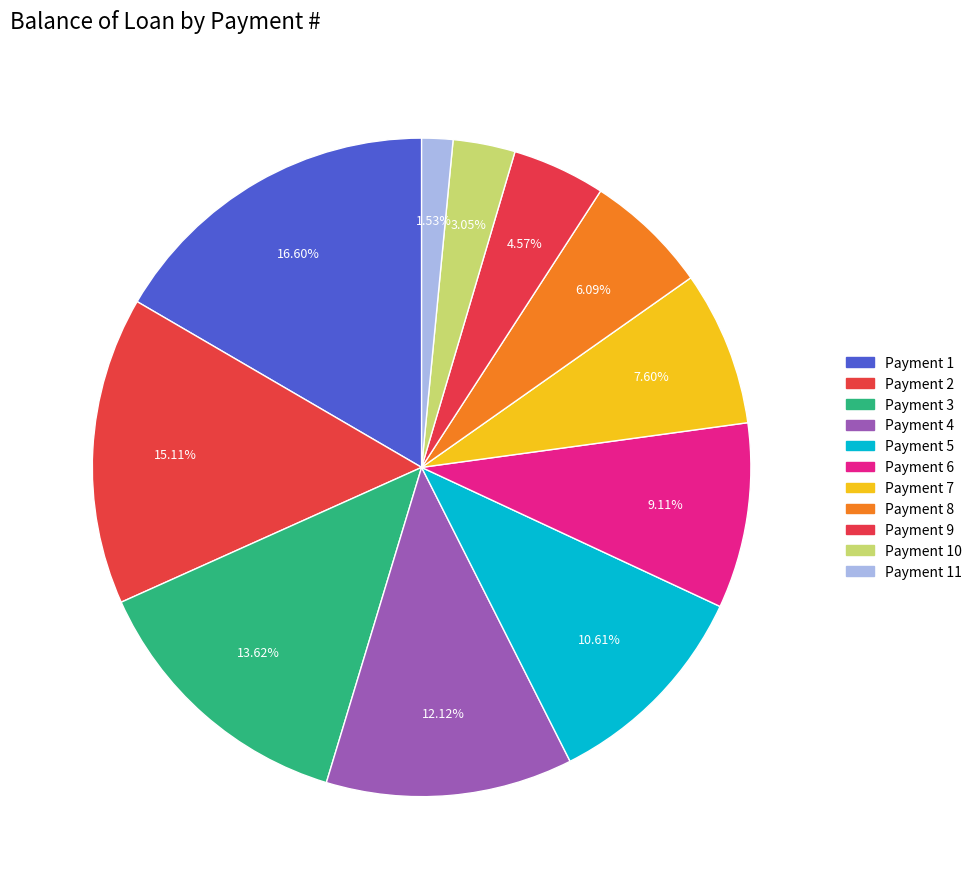

How many slices are in this pie chart?

11